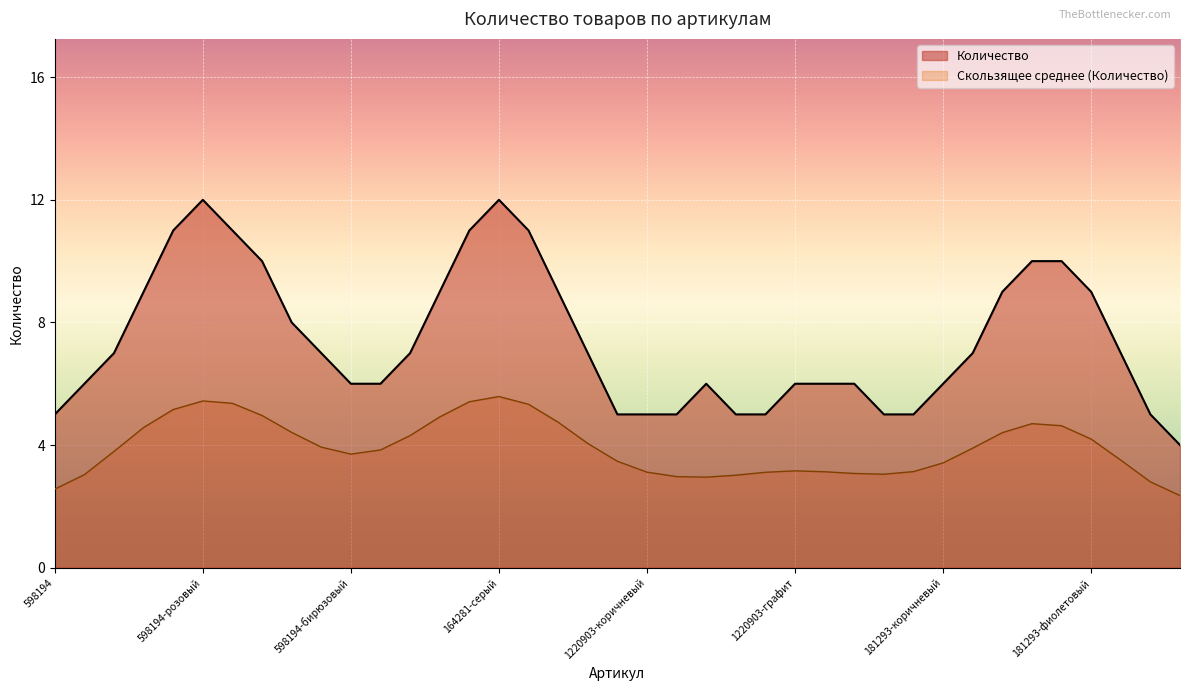

Between 598194 and 181293-фиолетовый, which series saw the biggest shift?

Количество